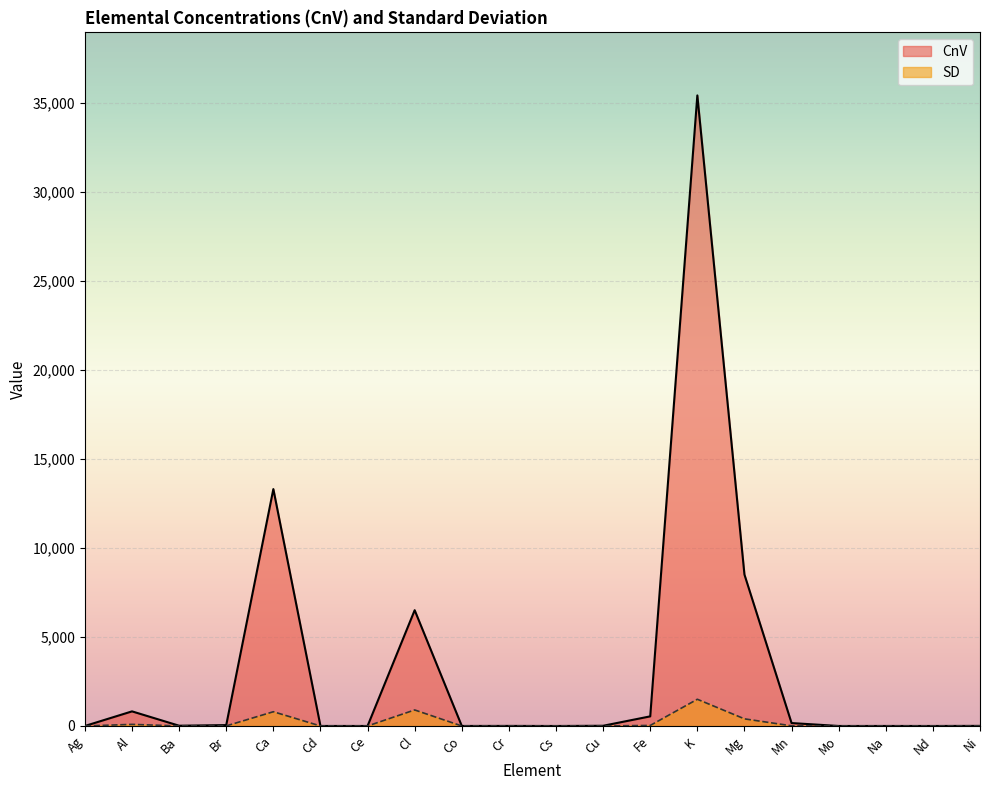

How many distinct data groups are displayed?

2